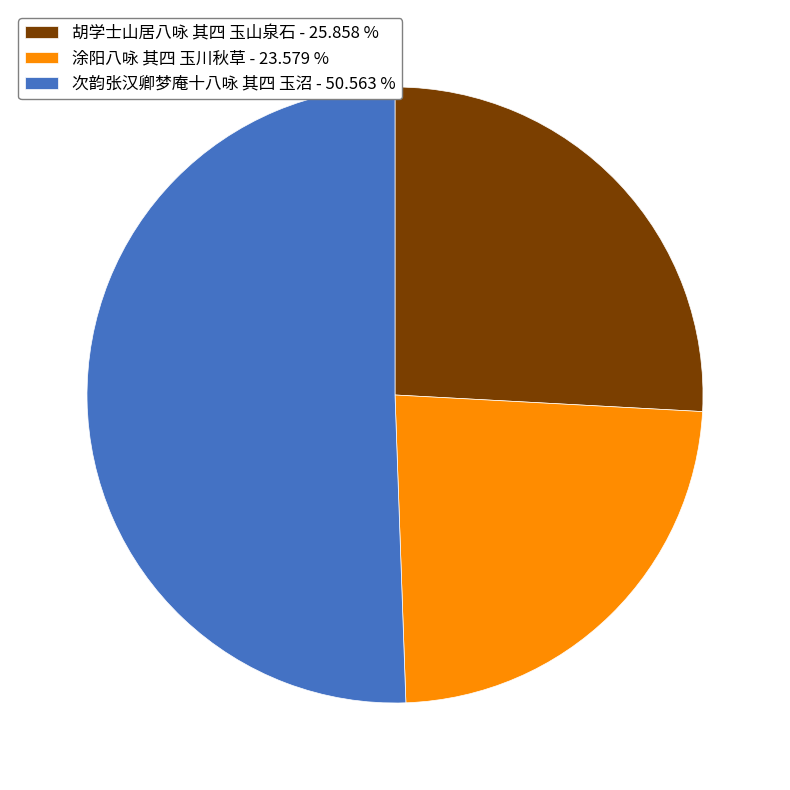

The 胡学士山居八咏 其四 玉山泉石 slice represents 20% of the pie. True or false?

False